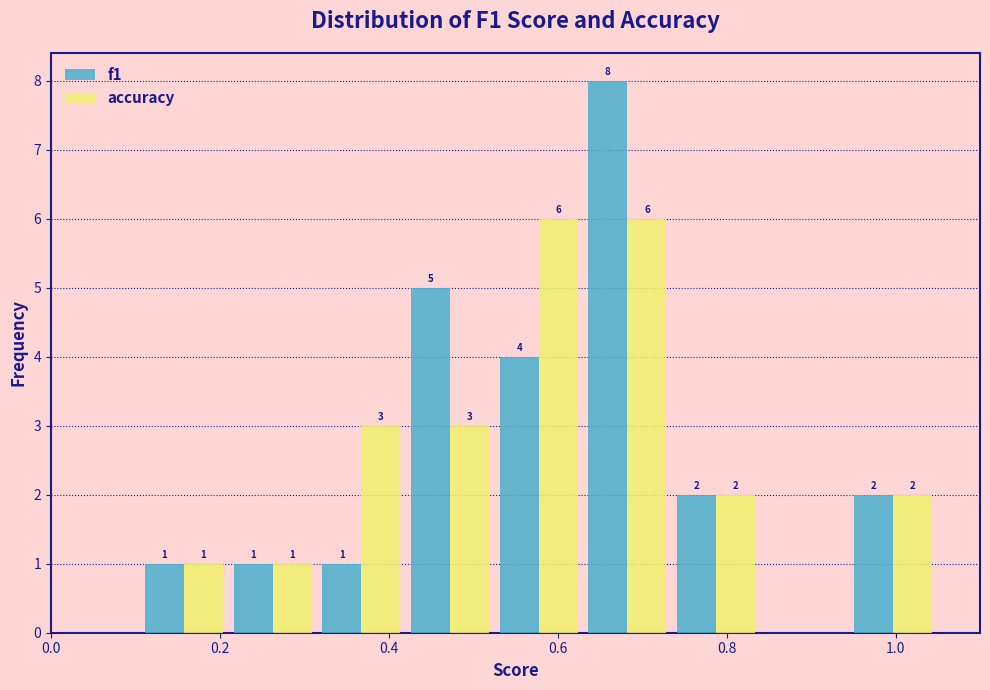

In the f1 series, which range on the x-axis has the tallest bar?

0.630 to 0.735